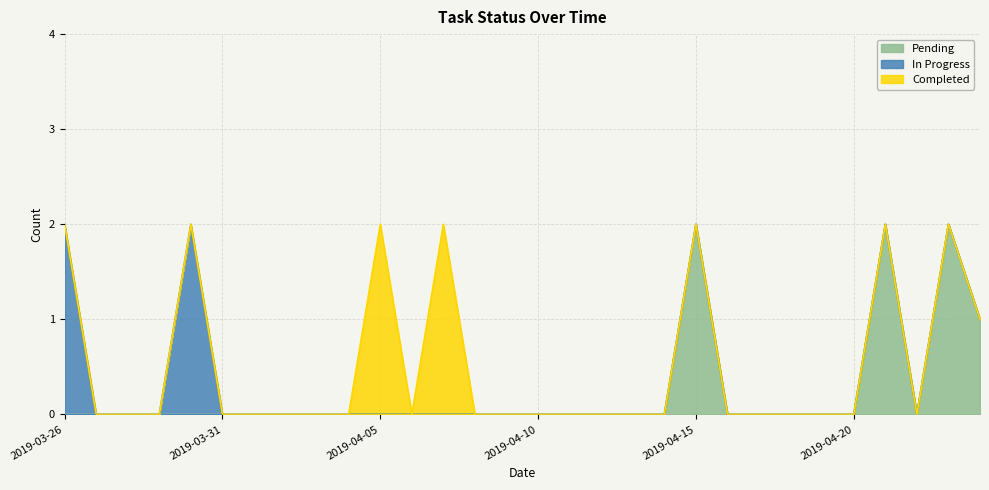

Which series has the largest range (max minus min)?

Pending